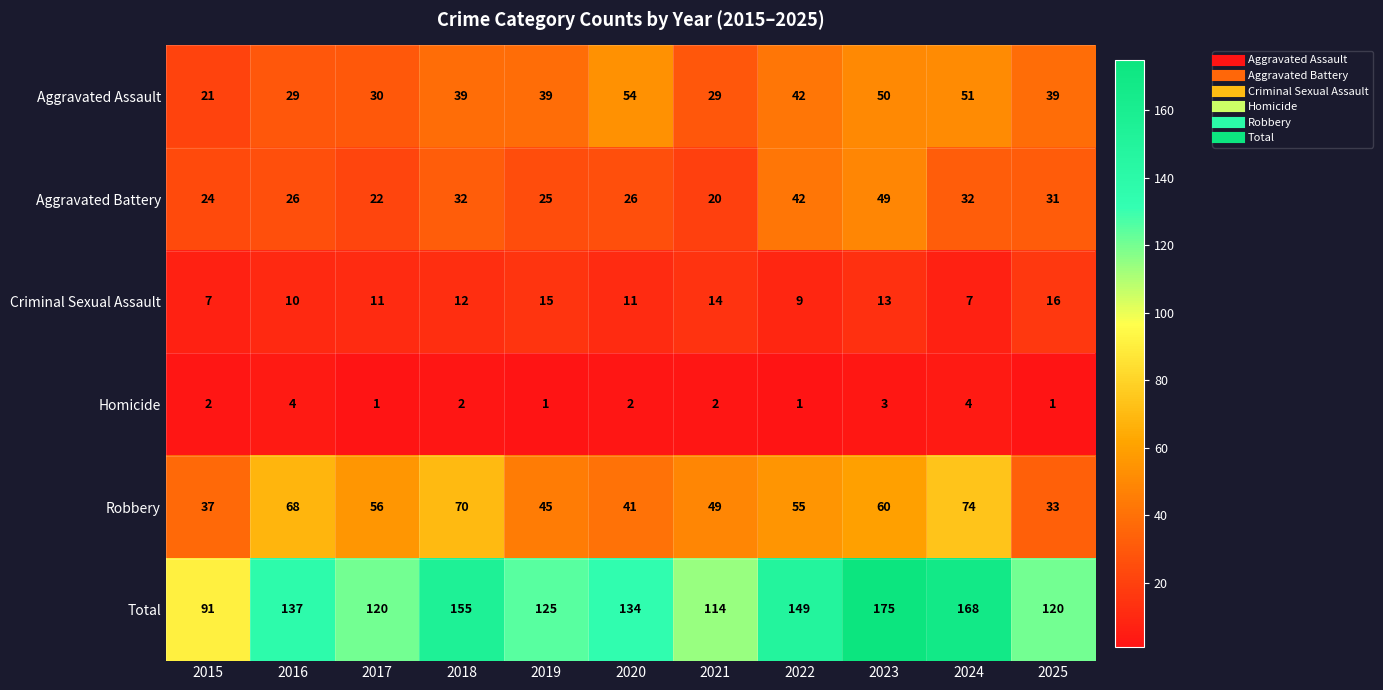

What is the total value across all series at 2016?

274